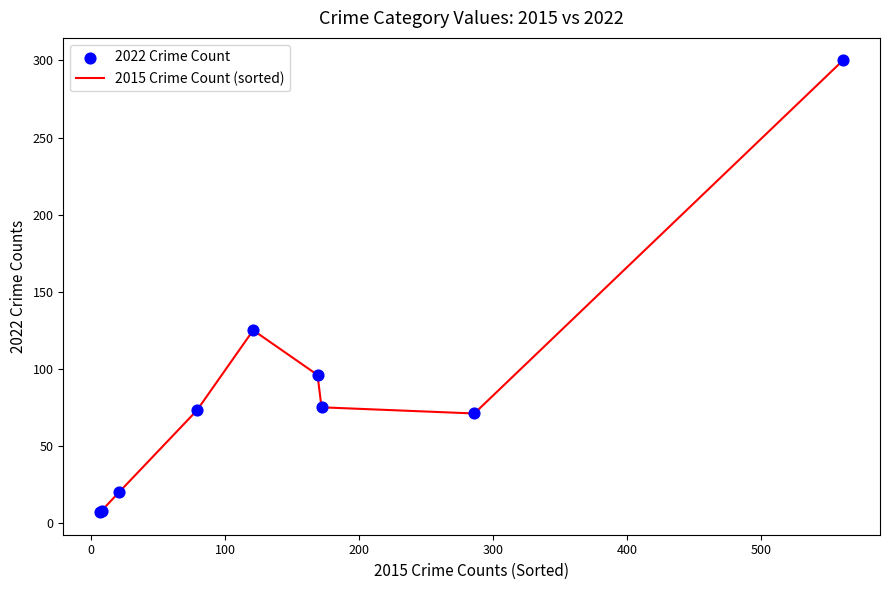

What is the minimum value shown in the chart?

7